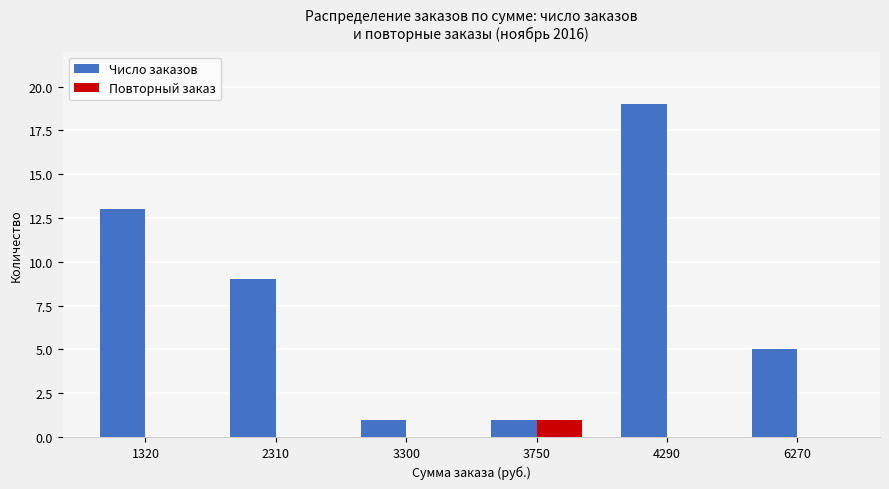

What is the total value across all series at 1320?

13